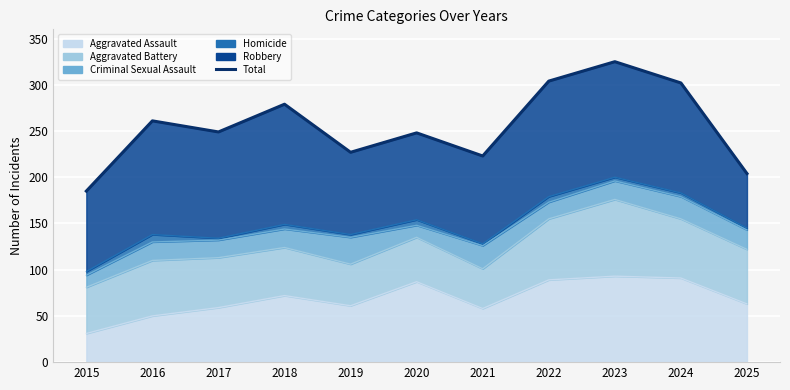

Reading left to right, transcribe all the data shown in this chart.

2015=185	2016=261	2017=249	2018=279	2019=227	2020=248	2021=223	2022=304	2023=325	2024=302	2025=204